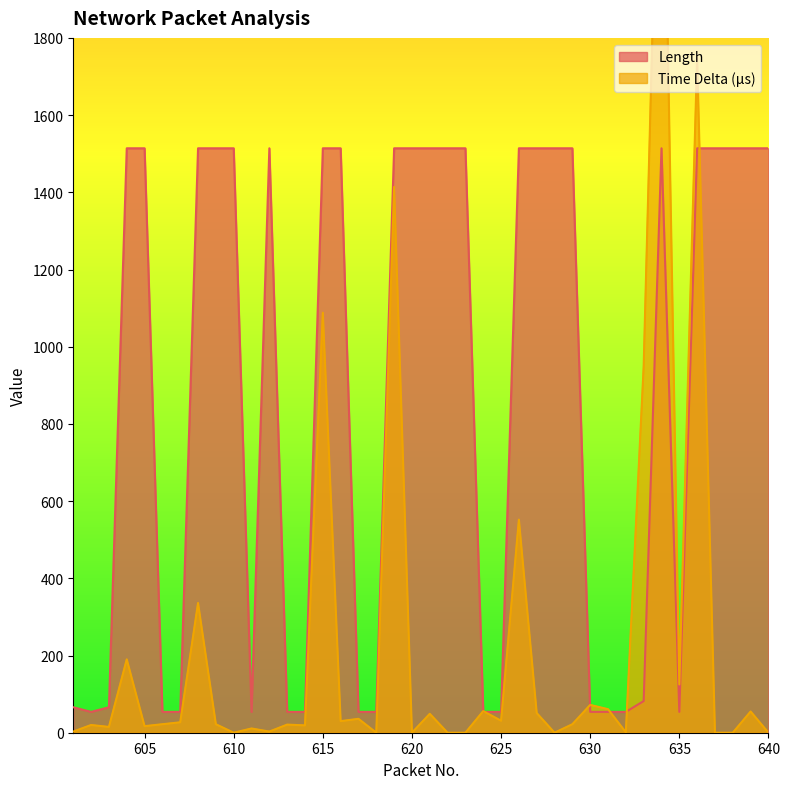

Rank the categories by Length value from lowest to highest.

602, 606, 607, 611, 613, 614, 617, 618, 624, 625, 630, 631, 632, 635, 601, 603, 633, 604, 605, 608, 609, 610, 612, 615, 616, 619, 620, 621, 622, 623, 626, 627, 628, 629, 634, 636, 637, 638, 639, 640